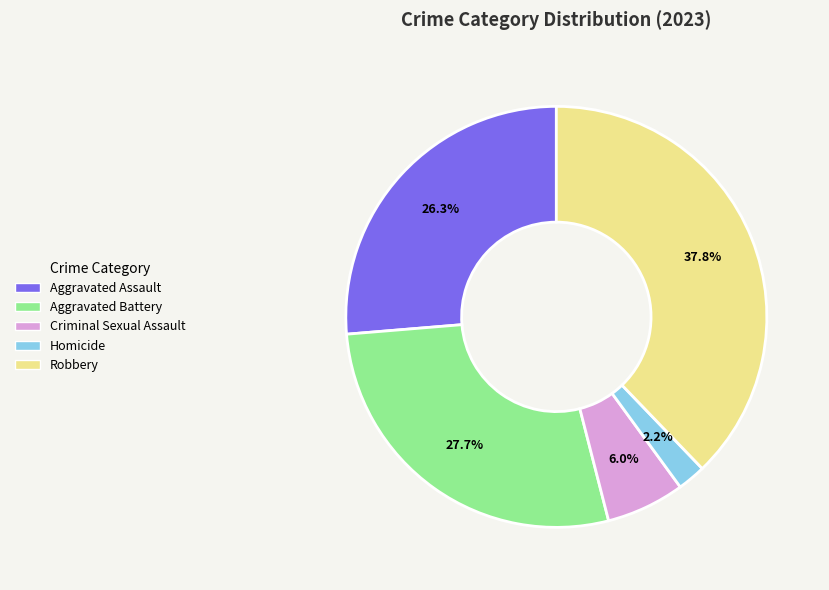

How much of the chart is everything except Homicide?

97.8%